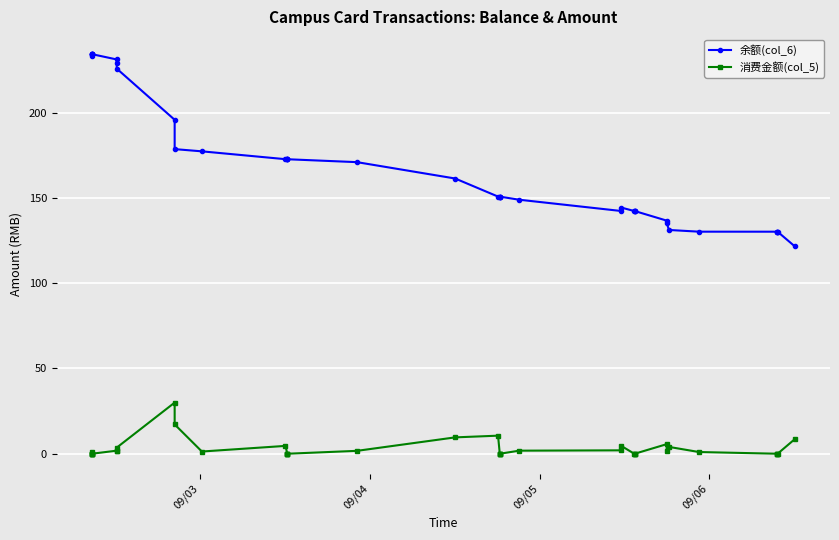

Which series has the widest spread of values?

余额(col_6)